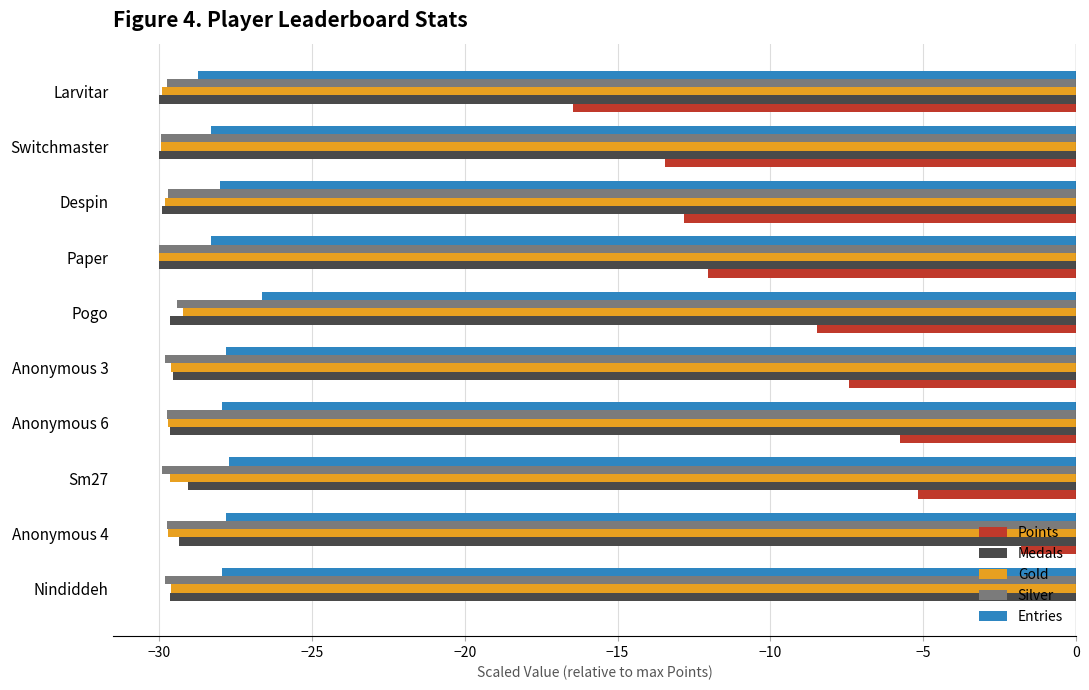

What is the sum of the Medals values at Sm27 and Anonymous 4?

-58.4